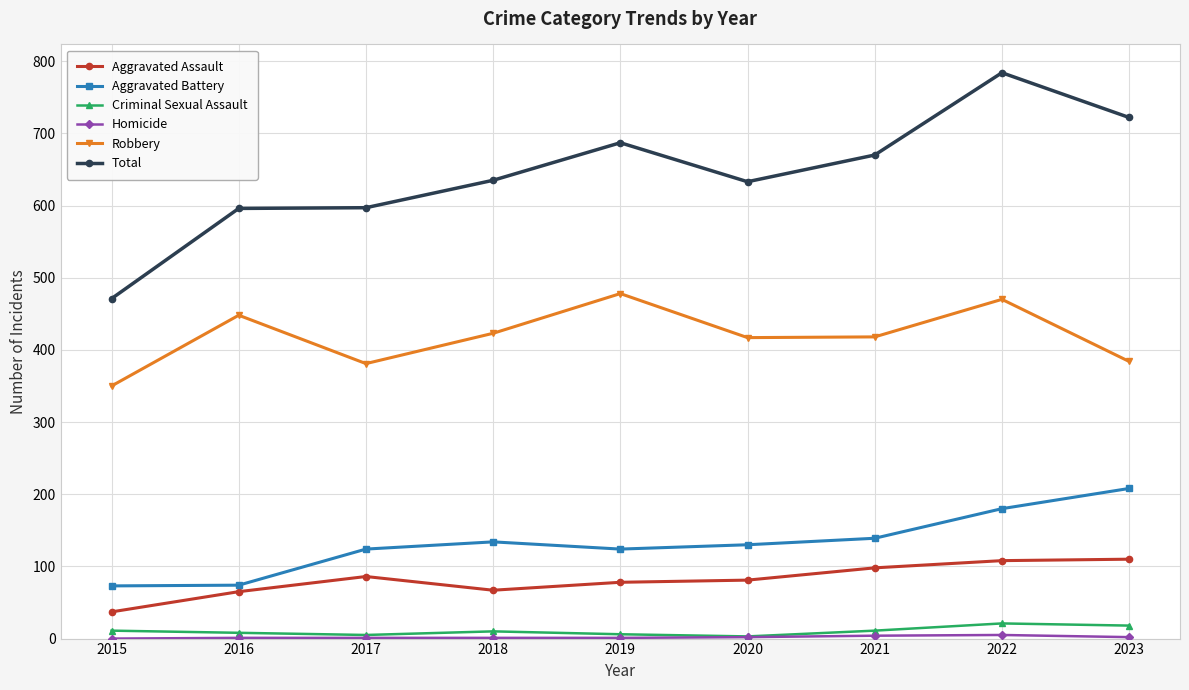

Which series changed the most between 2015 and 2019?

Total